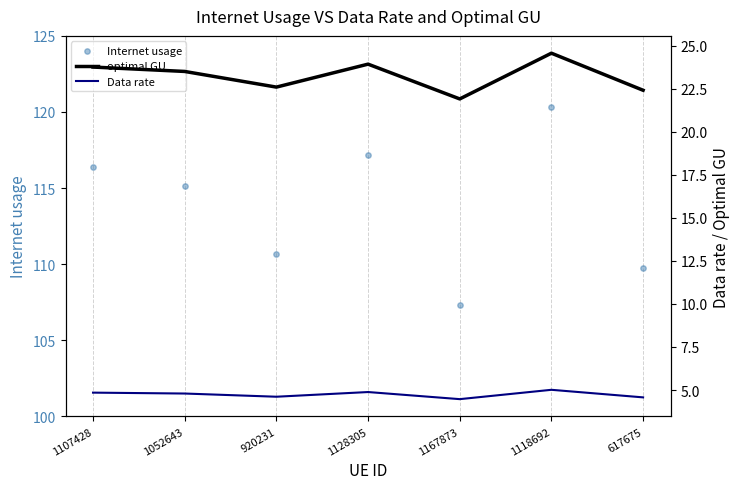

At how many categories does at least one series exceed 47?

7